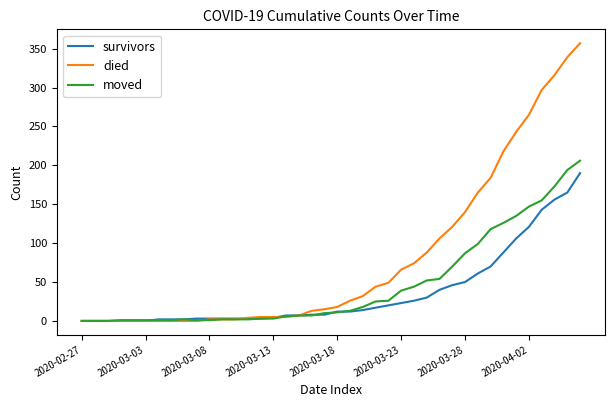

Which series has the widest spread of values?

died